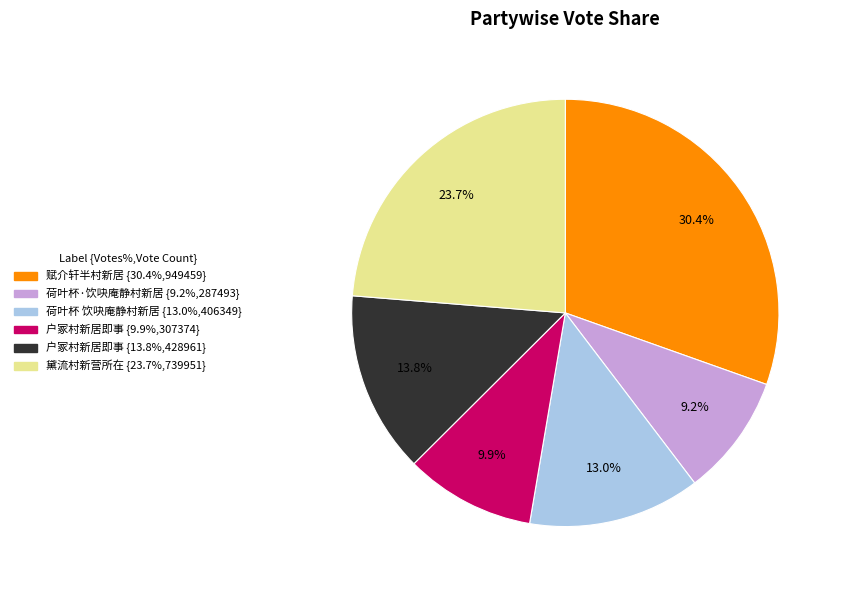

Is there a majority slice in this chart?

No